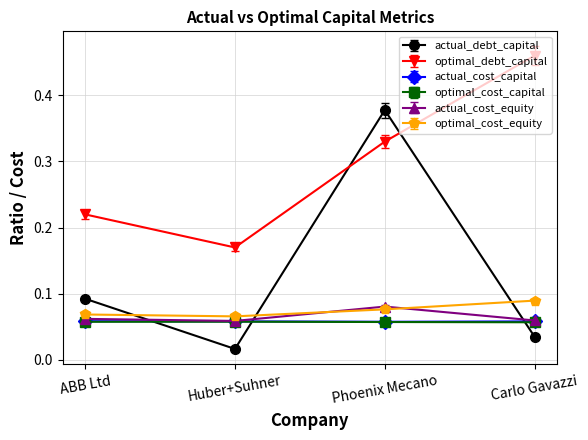

Which series has the largest total across all categories?

optimal_debt_capital